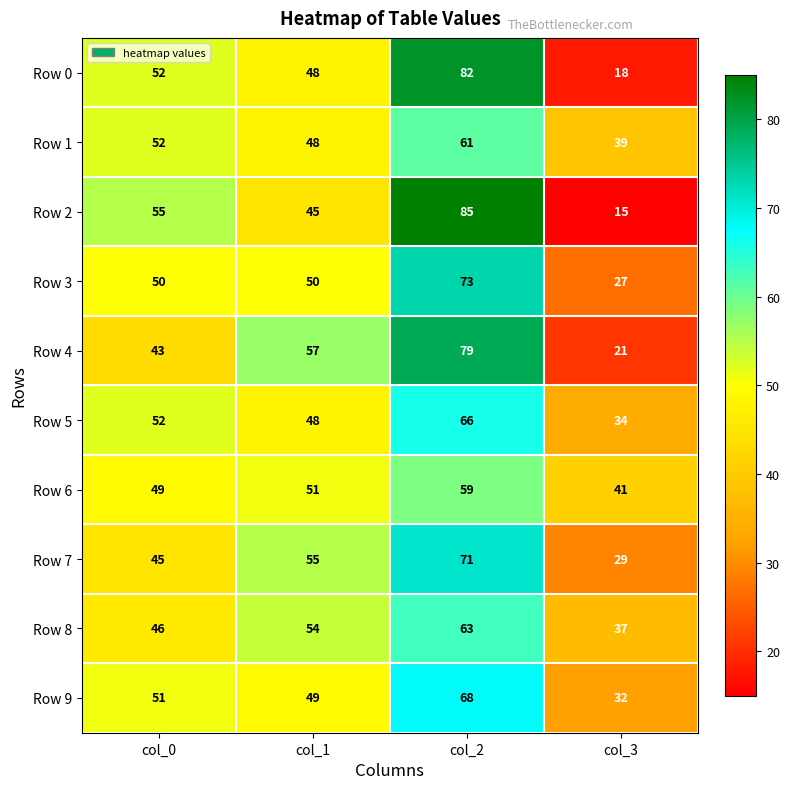

What is the difference between the Row 6 values at col_1 and col_2?

8